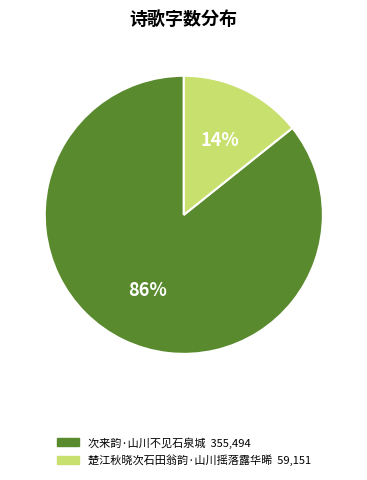

How many segments does this pie chart have?

2